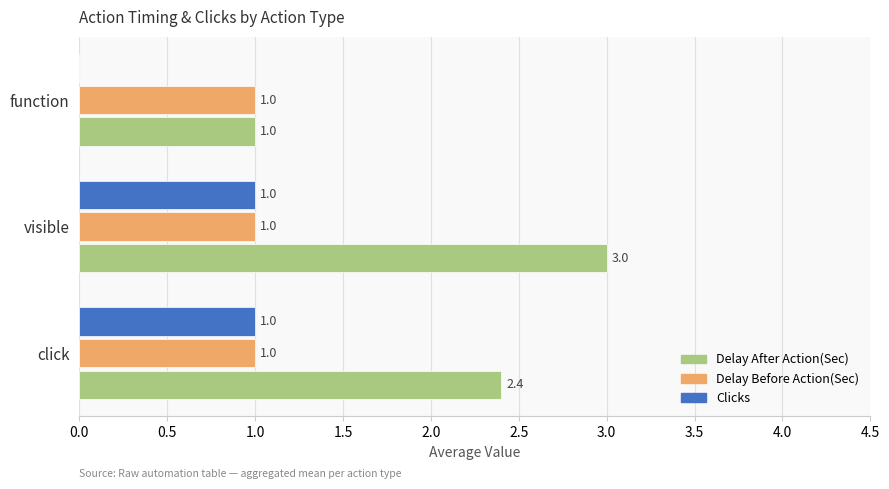

Which series has the largest range (max minus min)?

Delay After Action(Sec)